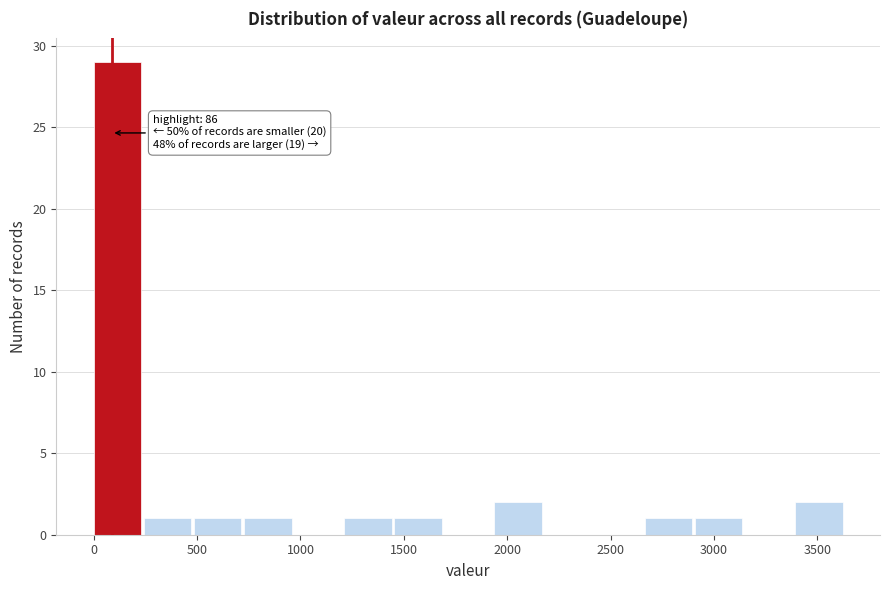

Which range on the x-axis has the tallest bar?

0 to 250